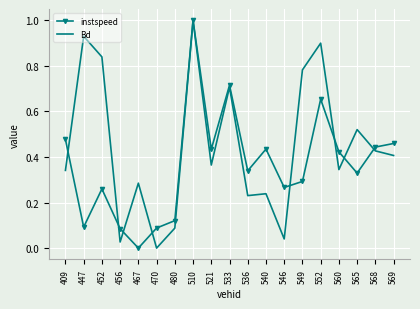

After their last crossing, which series has the higher values: instspeed or Bd?

instspeed